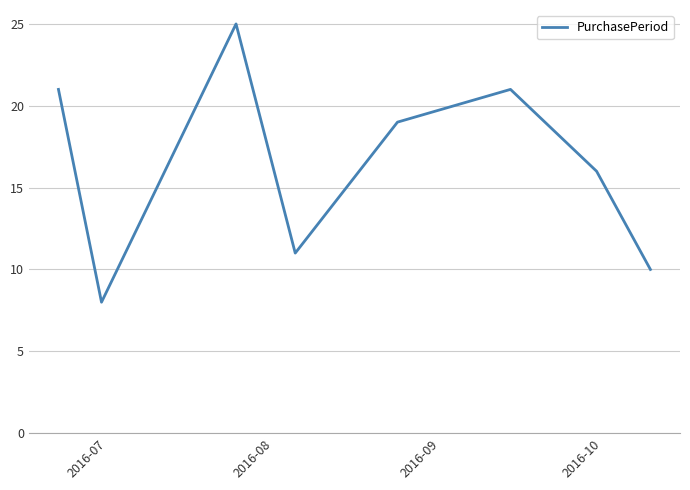

What is the greatest value displayed?

25